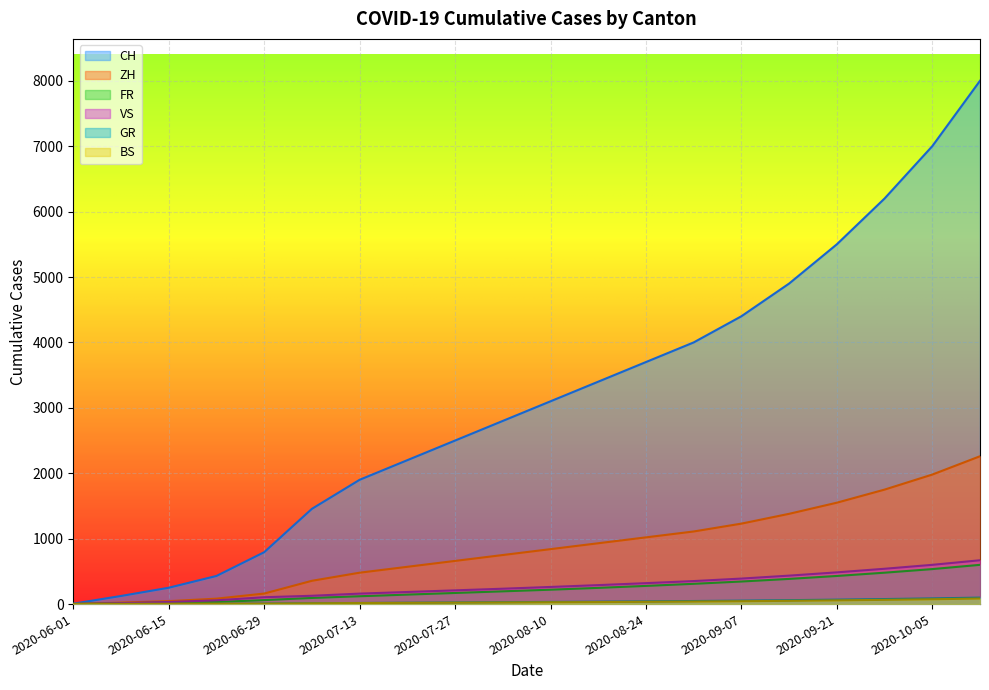

Does the chart display data point markers on the line(s)?

No